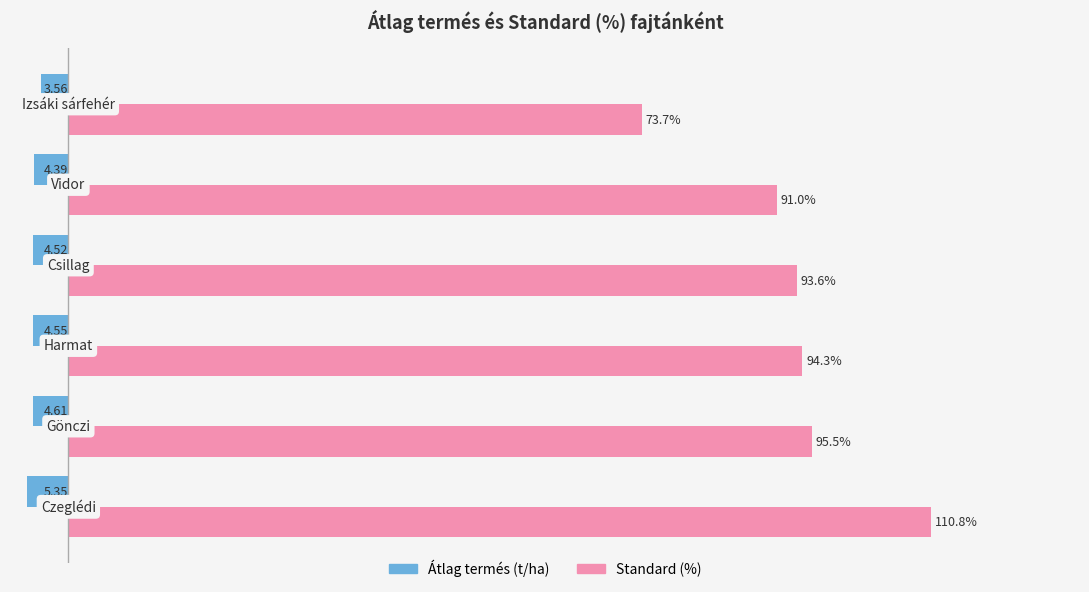

Rank the series by their average value, from lowest to highest.

Átlag termés (t/ha), Standard (%)